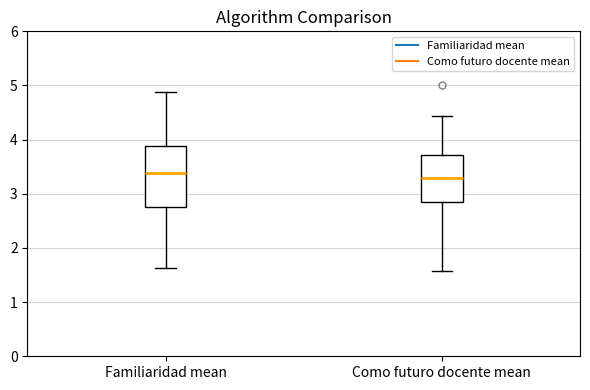

Reading left to right, read every box against the y-axis: the position of its median line, the range the box covers, and the ends of its whiskers. The values are not printed on the chart, so give them approximately, as read against the axis.

Familiaridad mean: median 3.4, box 2.8 to 3.9, whiskers 1.6 to 4.9
Como futuro docente mean: median 3.3, box 2.9 to 3.7, whiskers 1.6 to 4.4